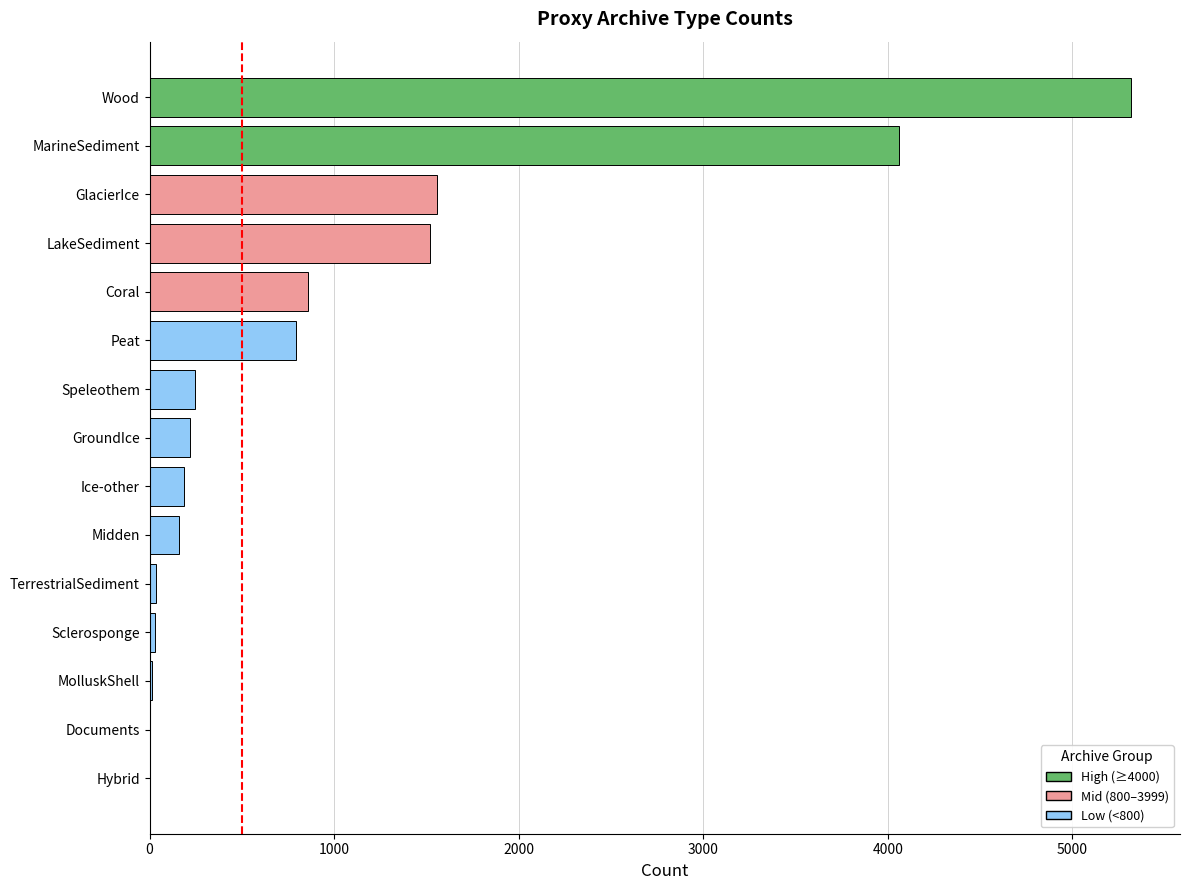

Is it true that the value at Peat is 791?

True